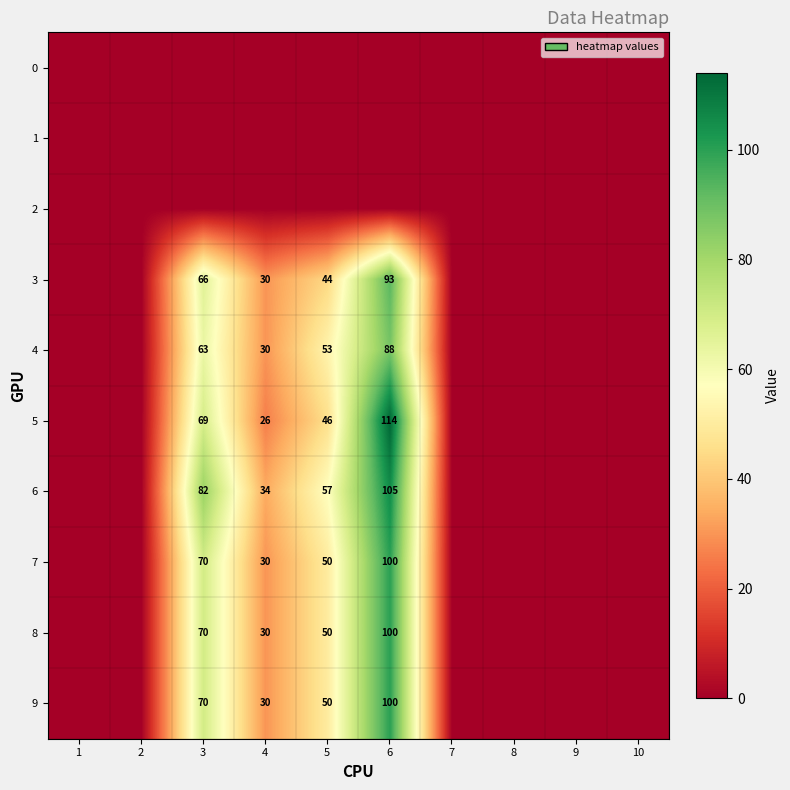

True or false: 8 has a value of 135 at 6.

False